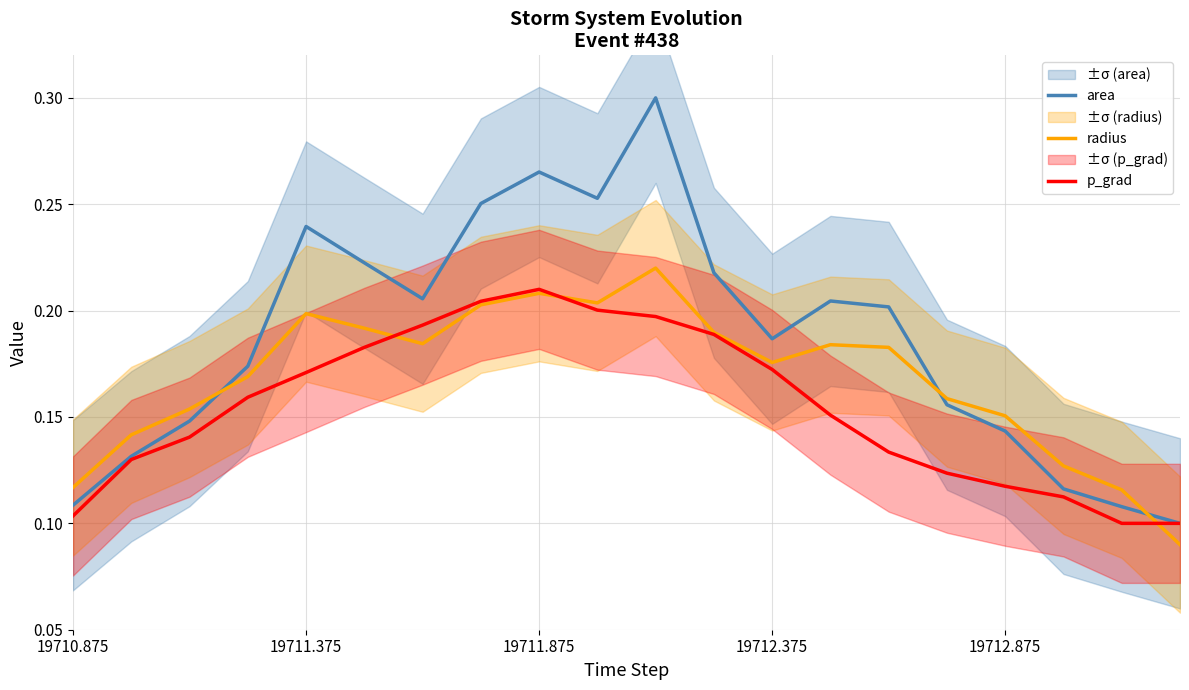

What is the sum of all p_grad values?

3.1